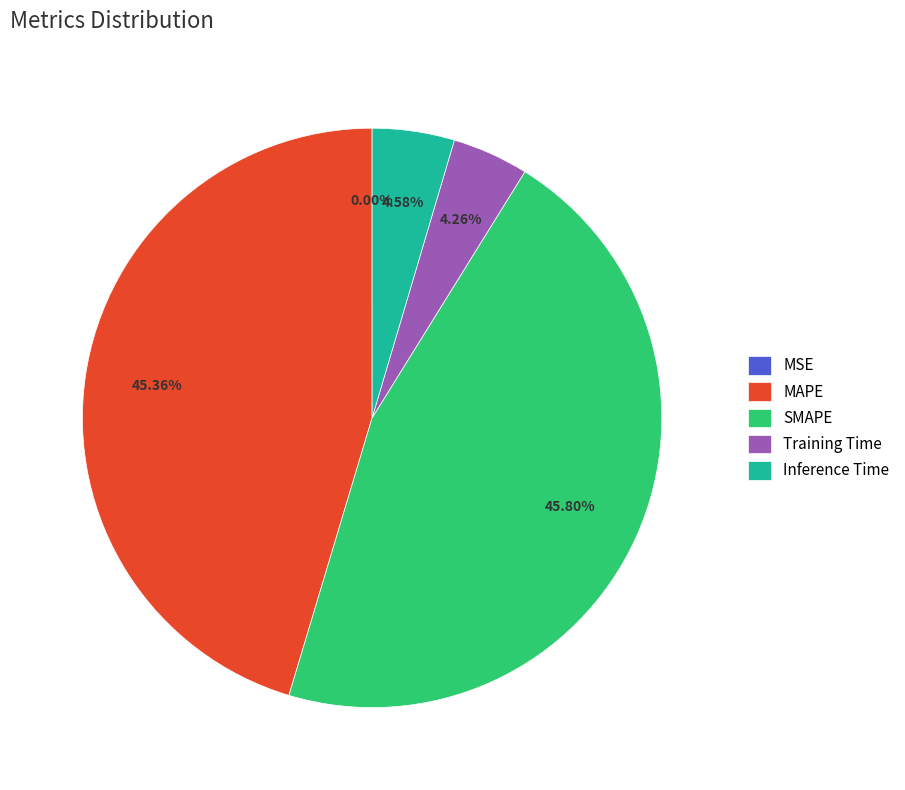

The SMAPE slice represents 58% of the pie. True or false?

False